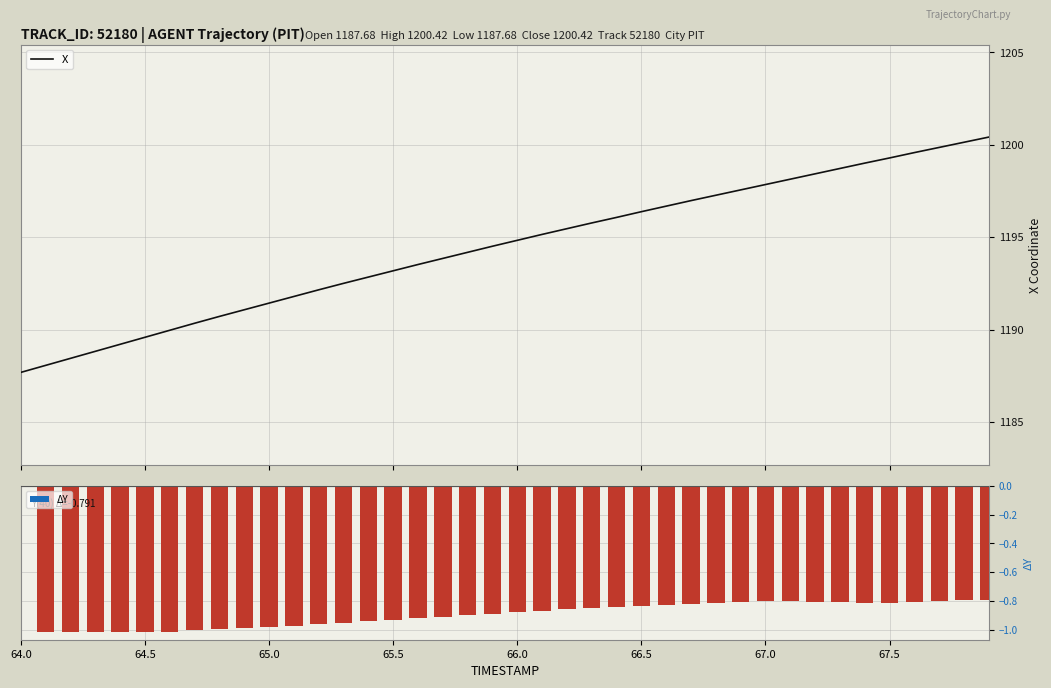

What is the sum of all ΔY values?

-34.9